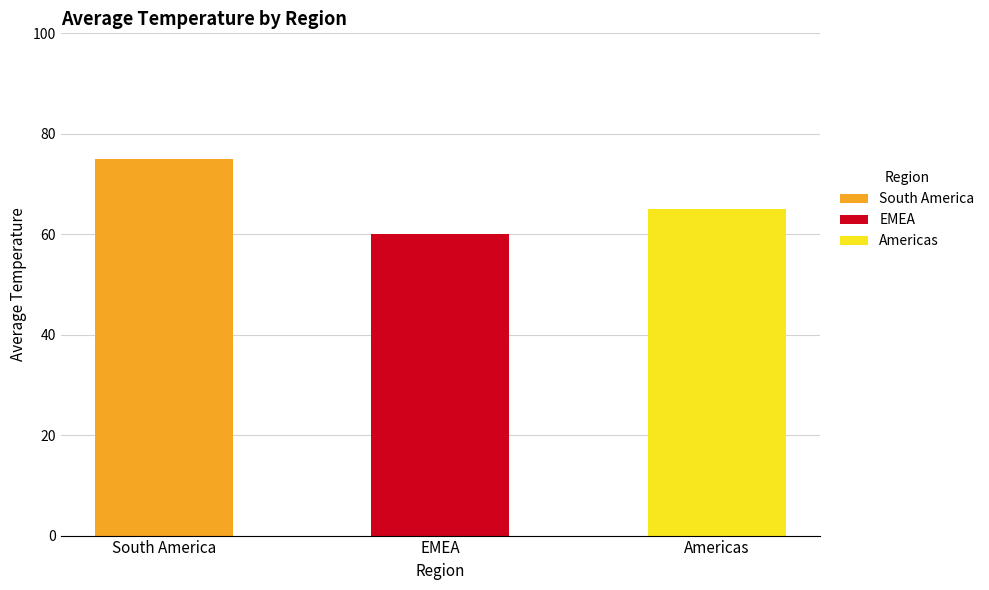

What is the label of the 2nd bar from the right?

EMEA